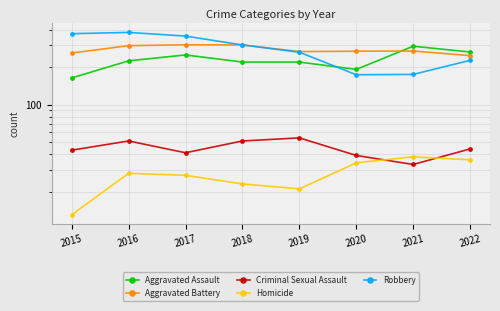

True or false: Homicide and Aggravated Battery cross at least once.

False